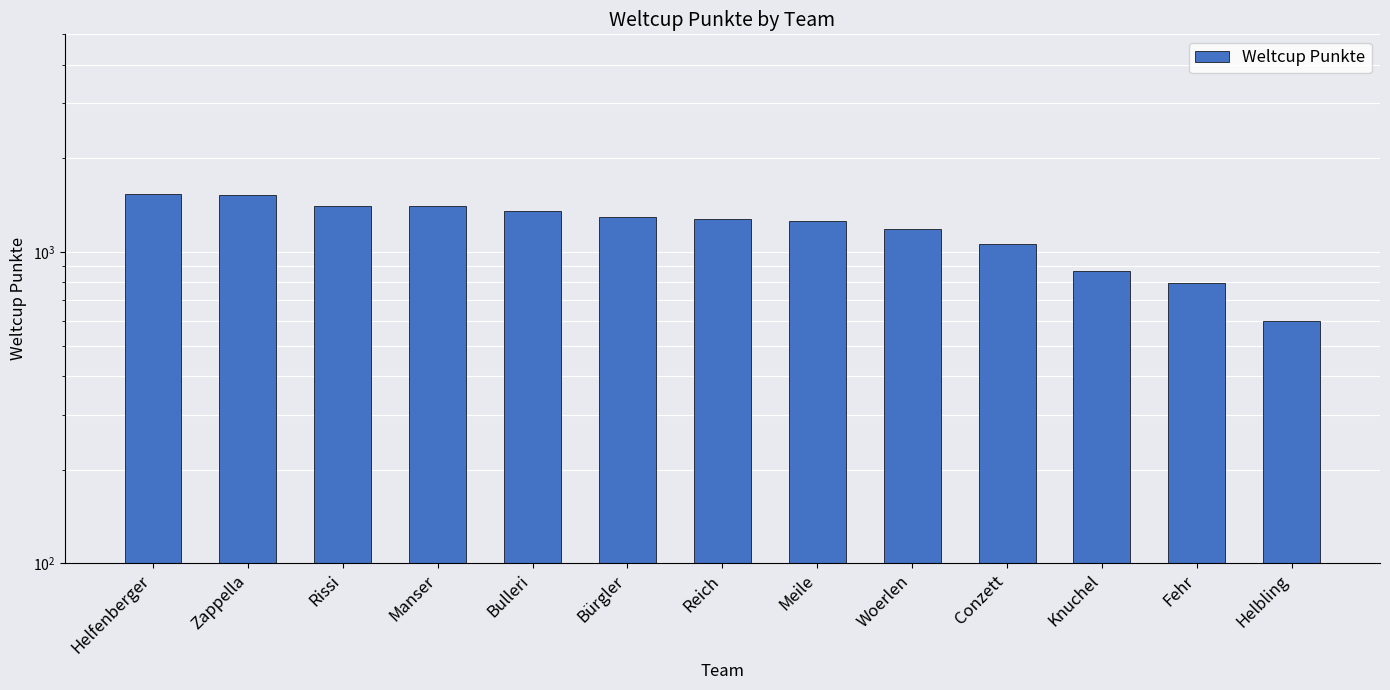

What is the approximate value at Meile, to the nearest 50?

1250